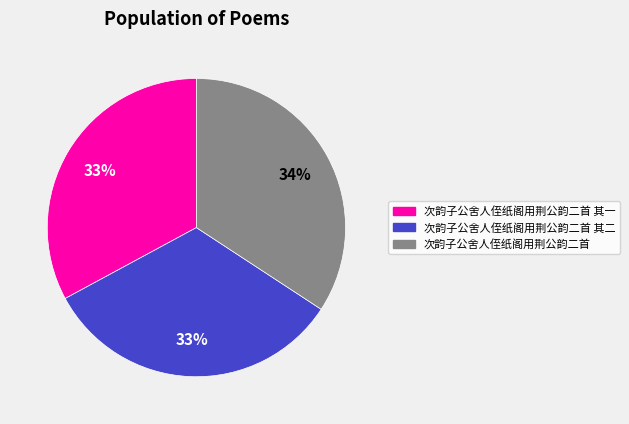

To the nearest percent, what is the average slice percentage?

33%